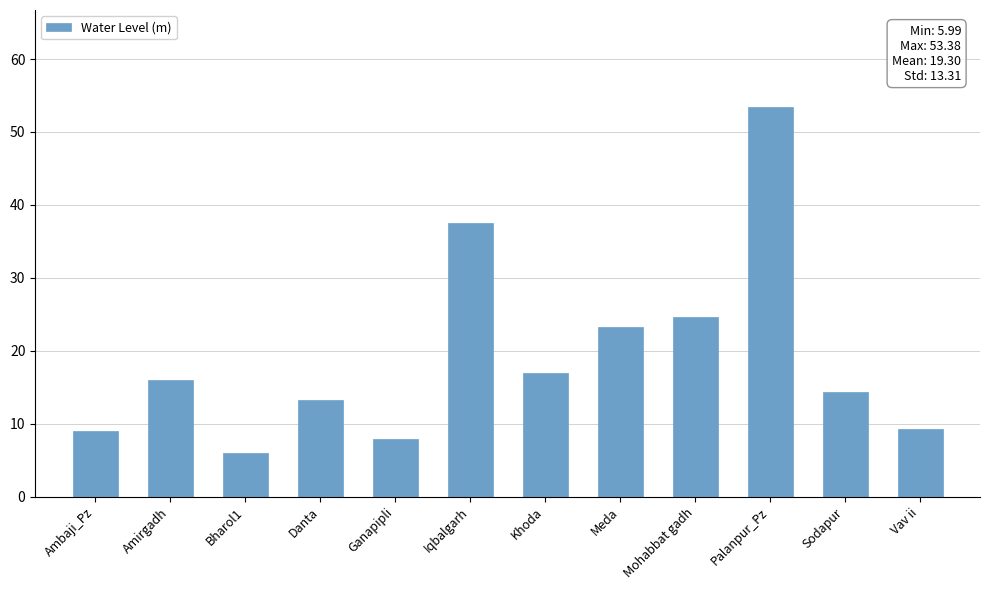

What is the change in value from Bharol1 to Sodapur?

+8.4